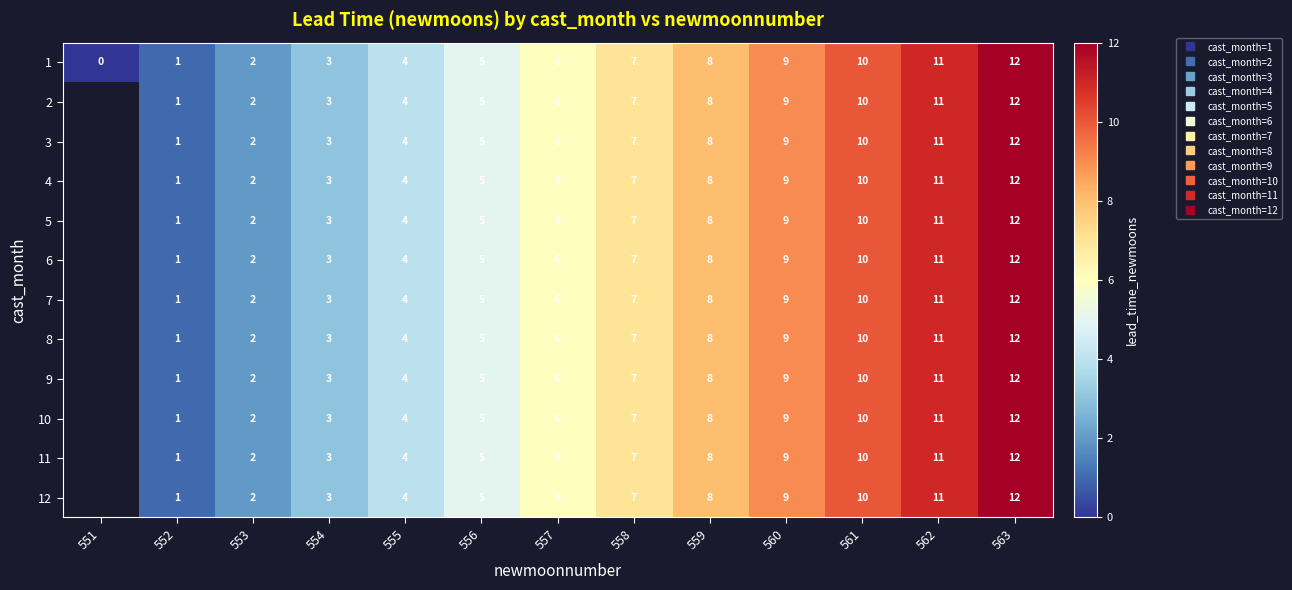

At which category is the sum across all series the highest?

563